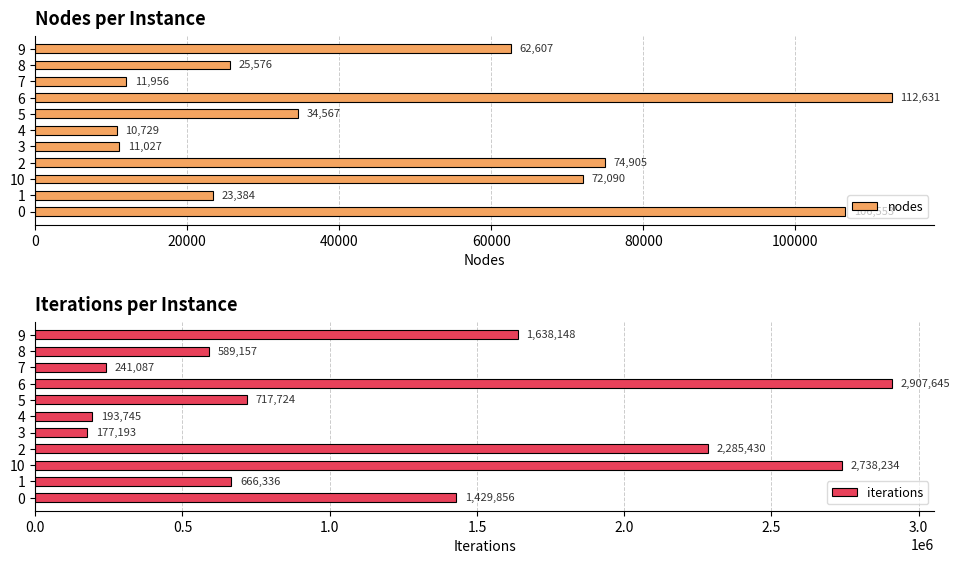

What is the total value across all series at 0?

1536409